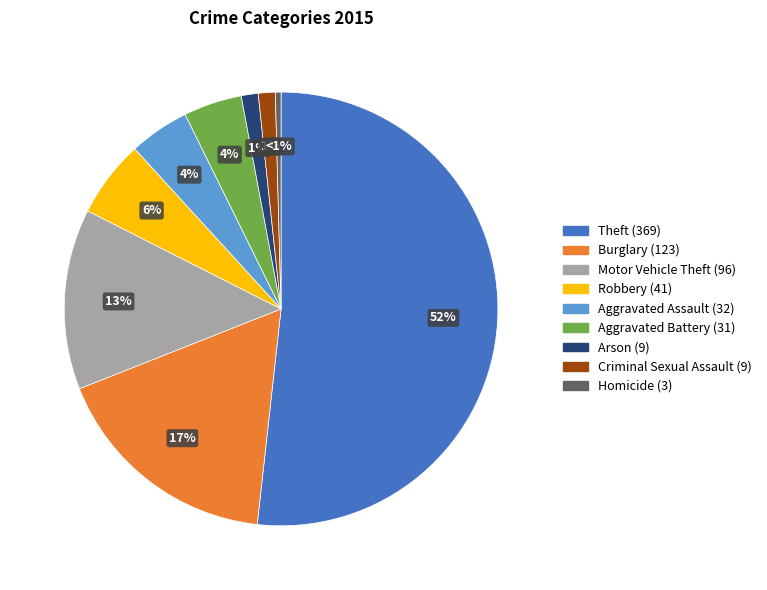

Which category has the biggest portion of the pie?

Theft (369)